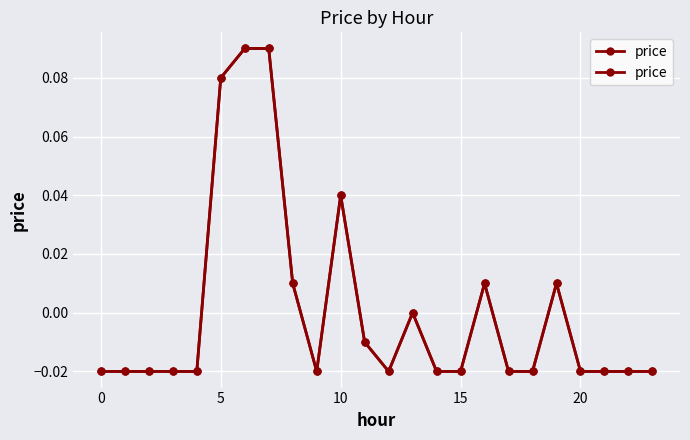

How many lines are shown in the chart?

1